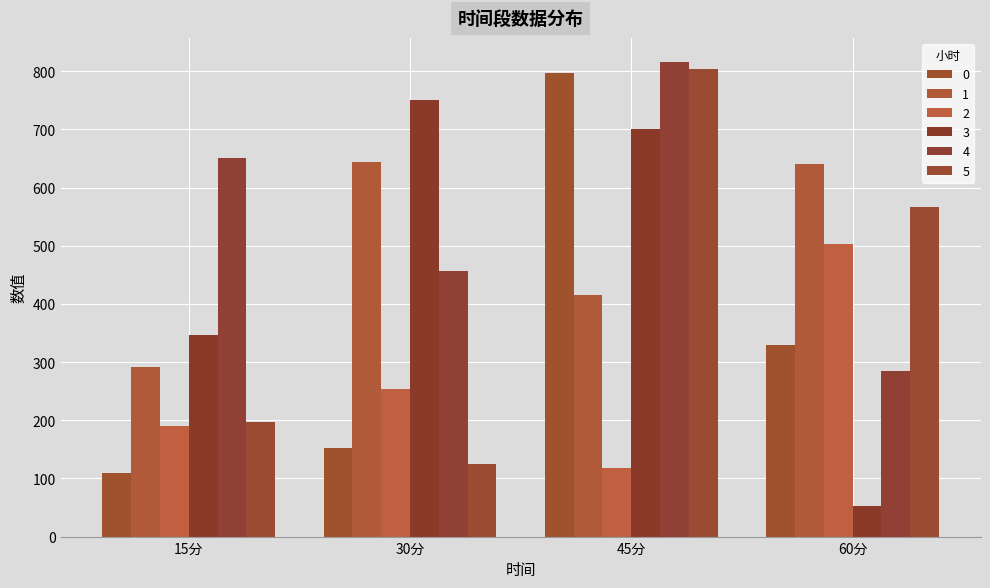

How many groups of bars are there?

4